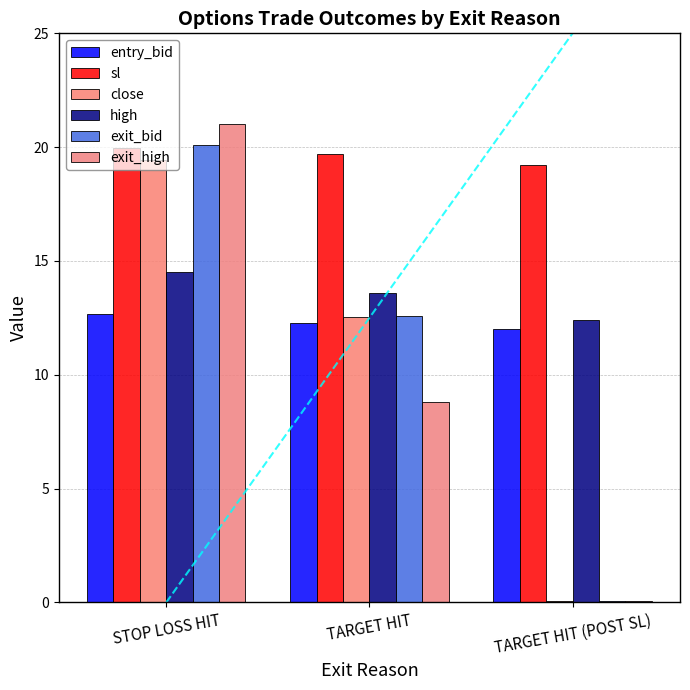

Count the number of data series in this chart.

6